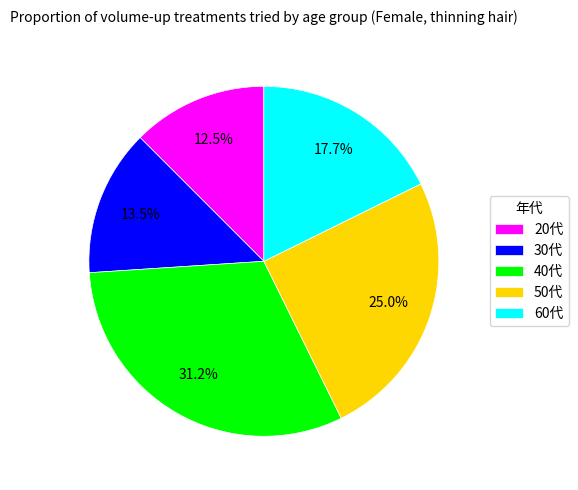

To the nearest percent, what is the difference between the 50代 and 60代 slice percentages?

7%